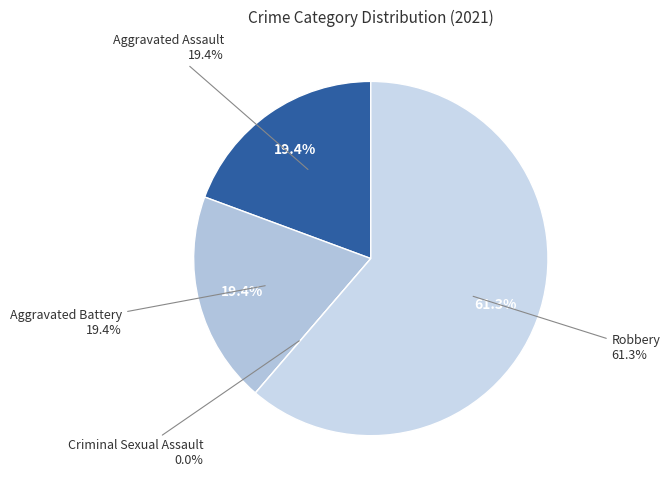

Which category has the biggest portion of the pie?

Robbery